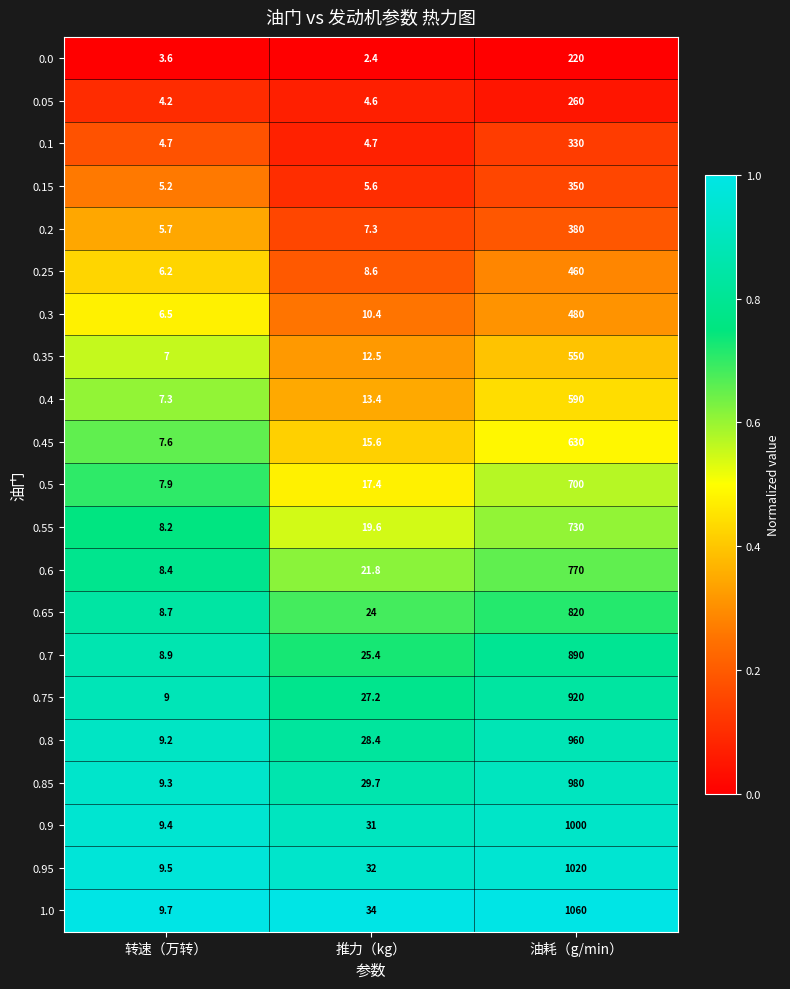

What is the approximate value of 0.25 at 推力（kg）?

8.6